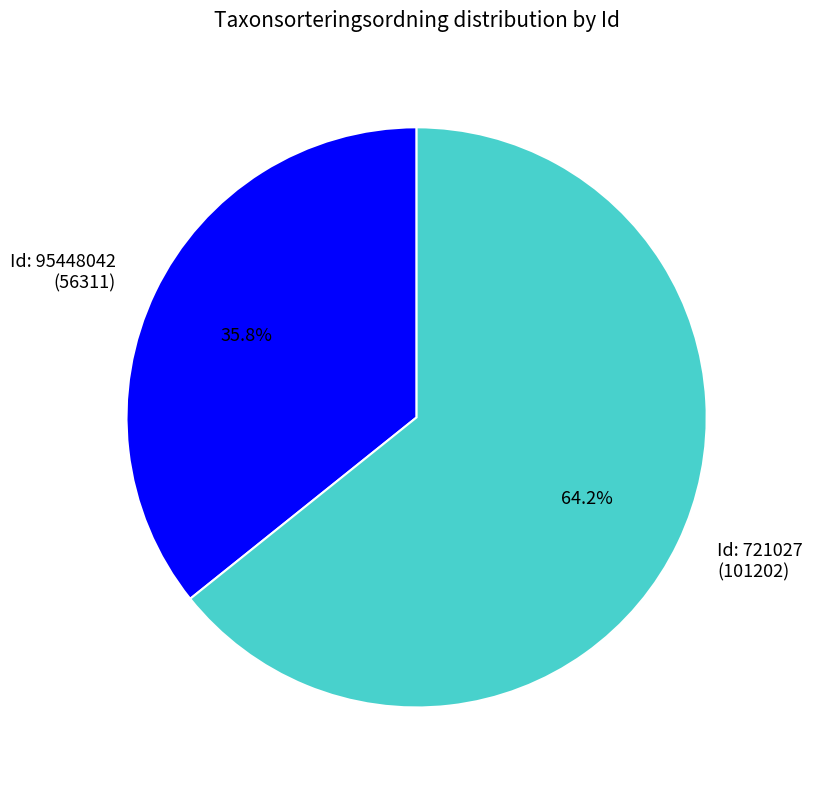

To the nearest percent, what is the difference between the largest and smallest slice percentages?

28%